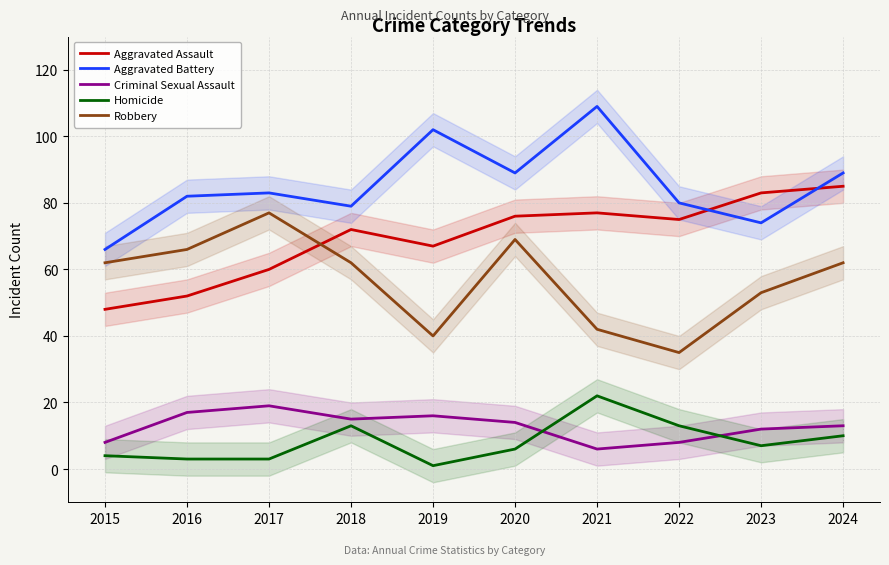

What is the difference between the maximum and minimum values in the Homicide series?

21